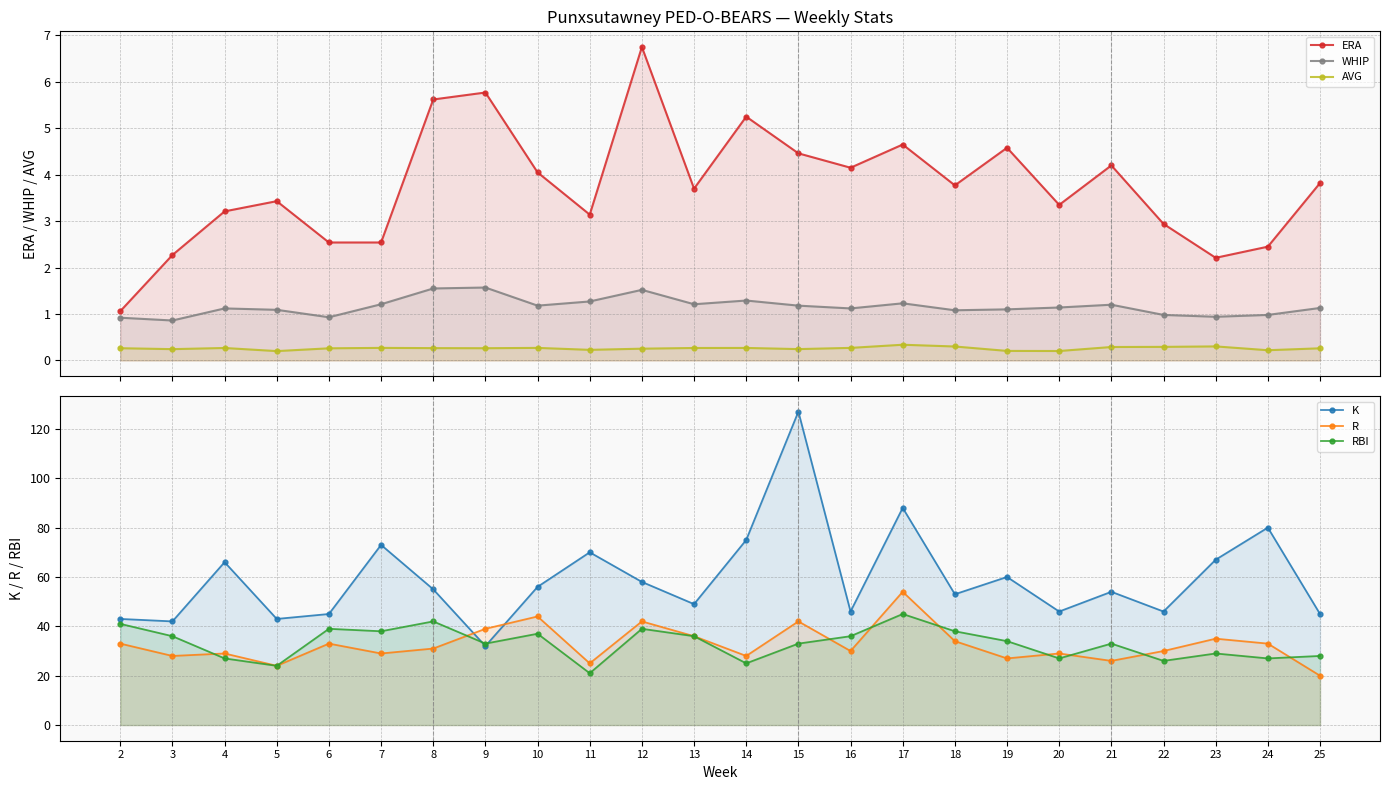

How many interior local peaks does the ERA series have?

7